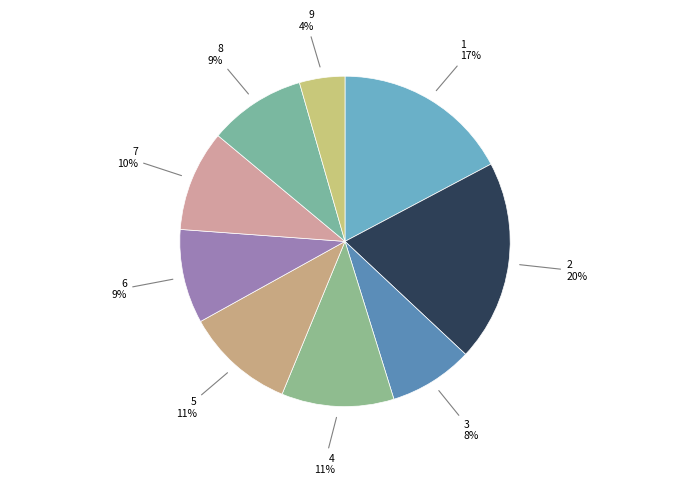

What is the largest slice in the pie chart?

2